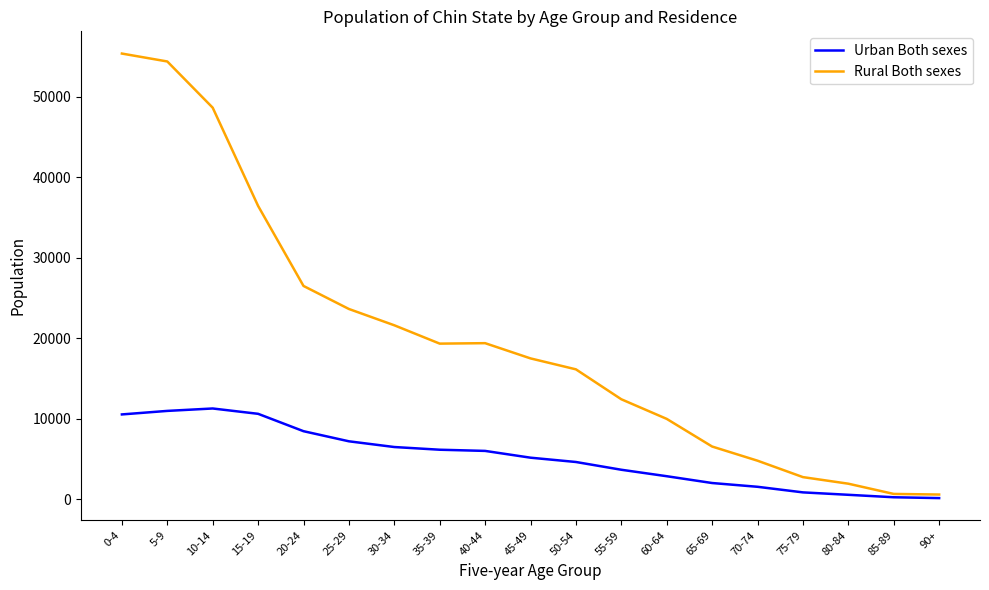

What is the minimum value shown in the chart?

167